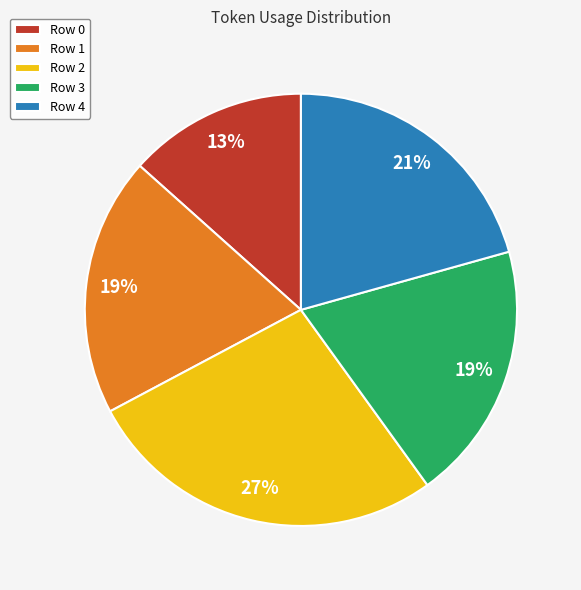

To the nearest percent, what percentage of the pie is Row 1?

19%